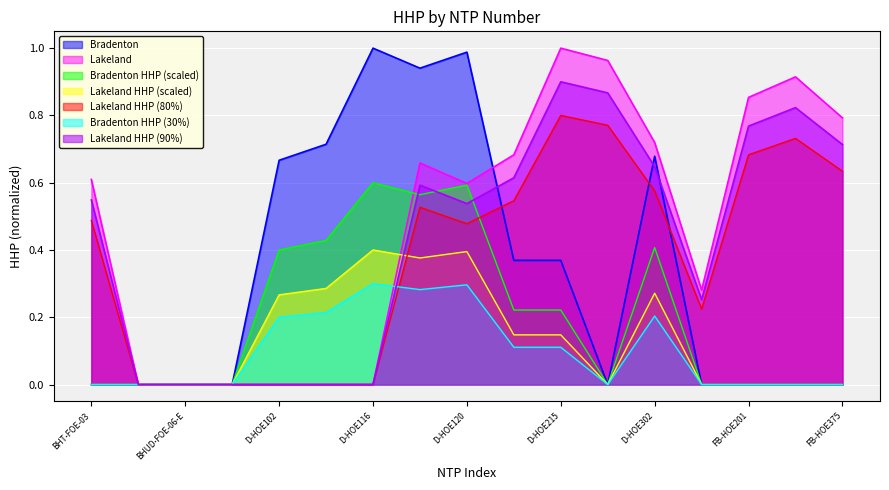

What is the greatest value displayed?

1.0